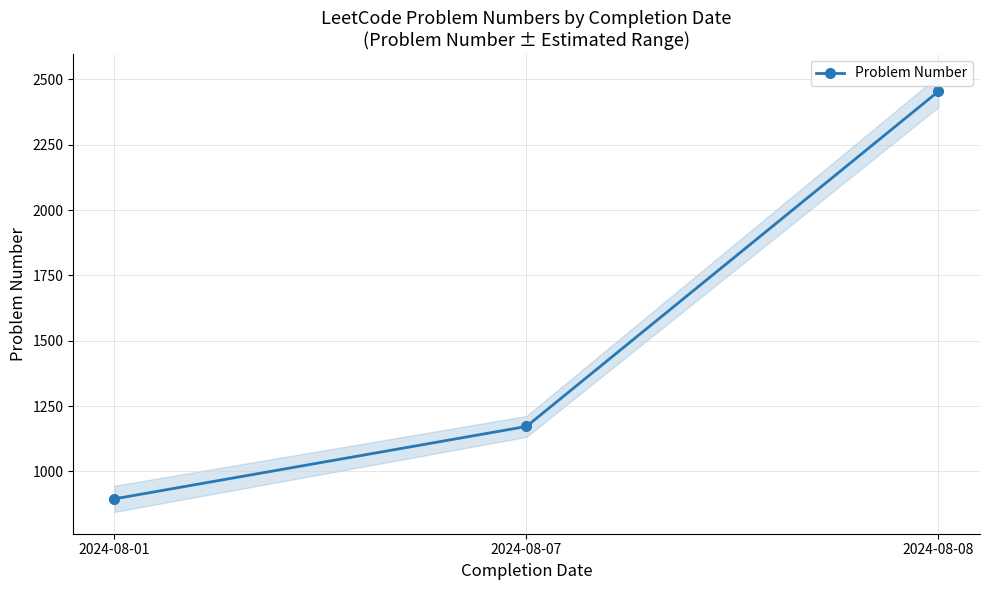

Rank the categories by value from lowest to highest.

2024-08-01, 2024-08-07, 2024-08-08